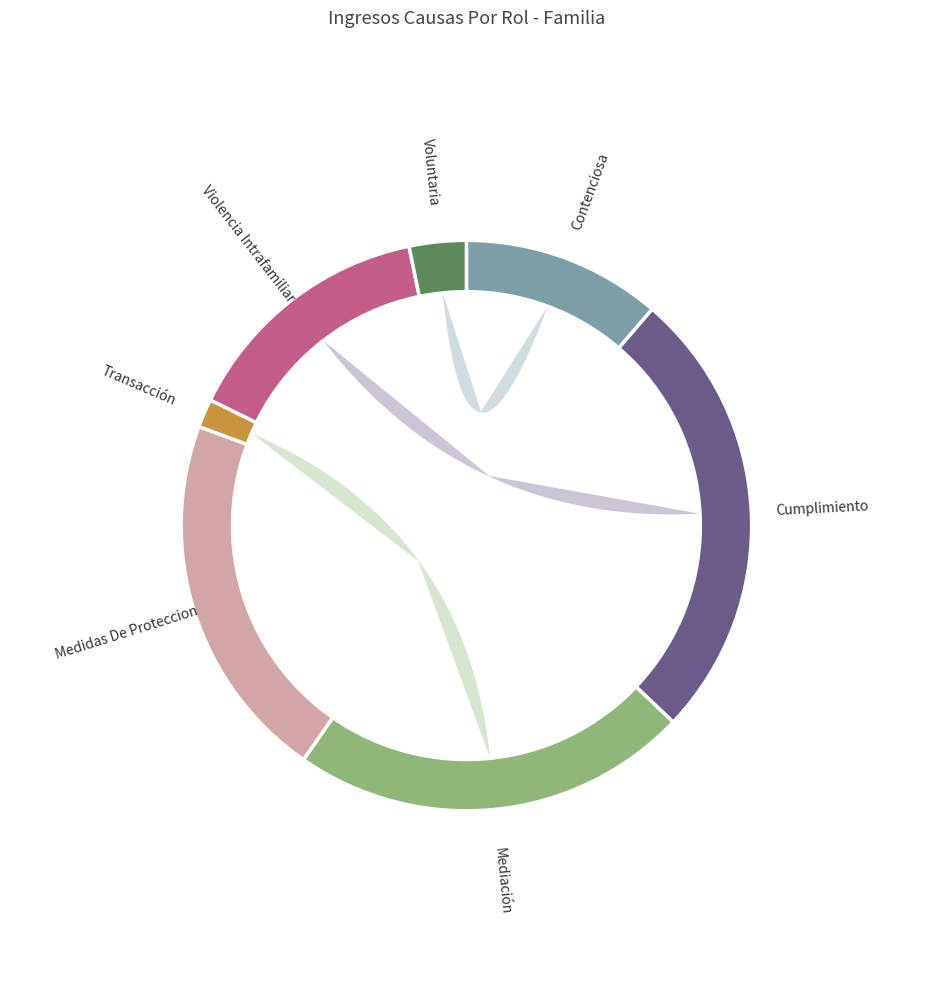

To the nearest percent, what is the average slice percentage?

14%